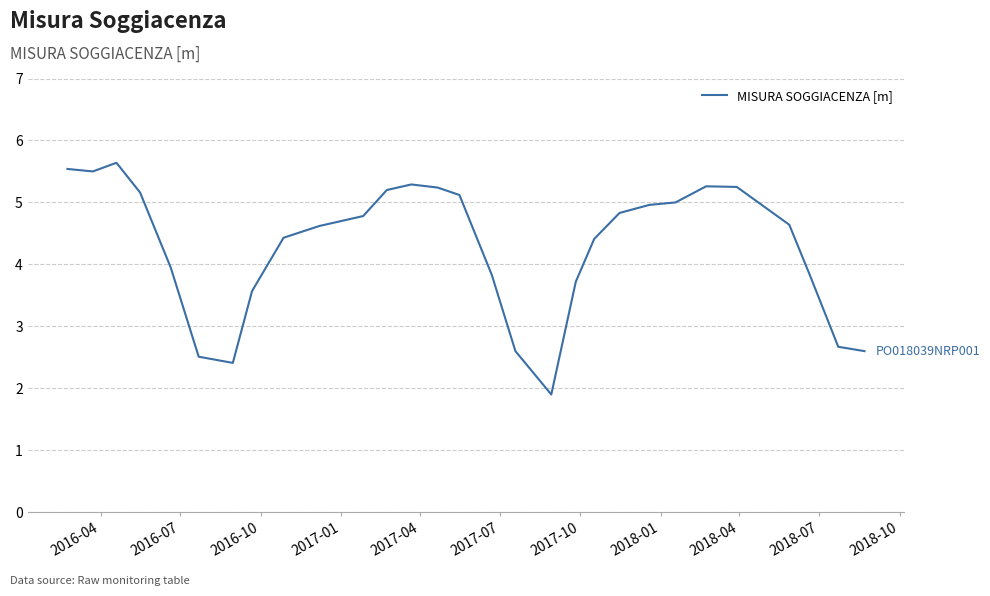

What is the minimum value shown in the chart?

1.9